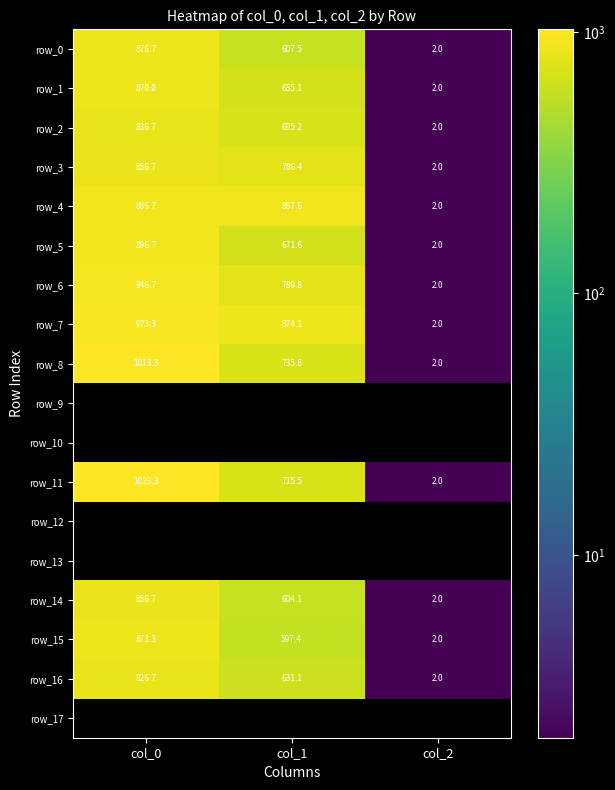

What is the difference between the highest and lowest values at col_1?

290.2